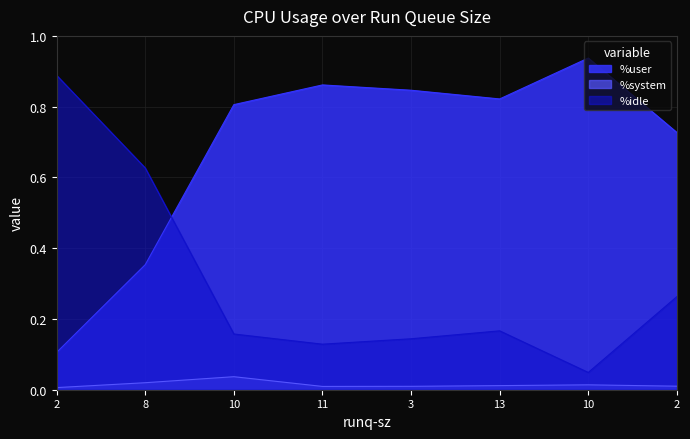

What are all the series names shown in the legend?

%user, %system, %idle